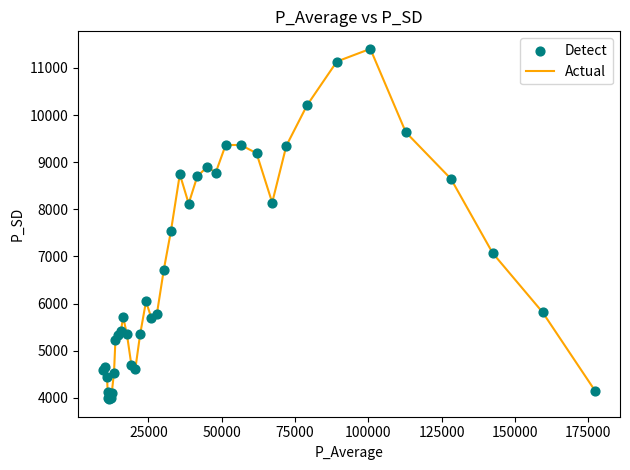

What is the difference between the maximum and minimum values?

7435.8